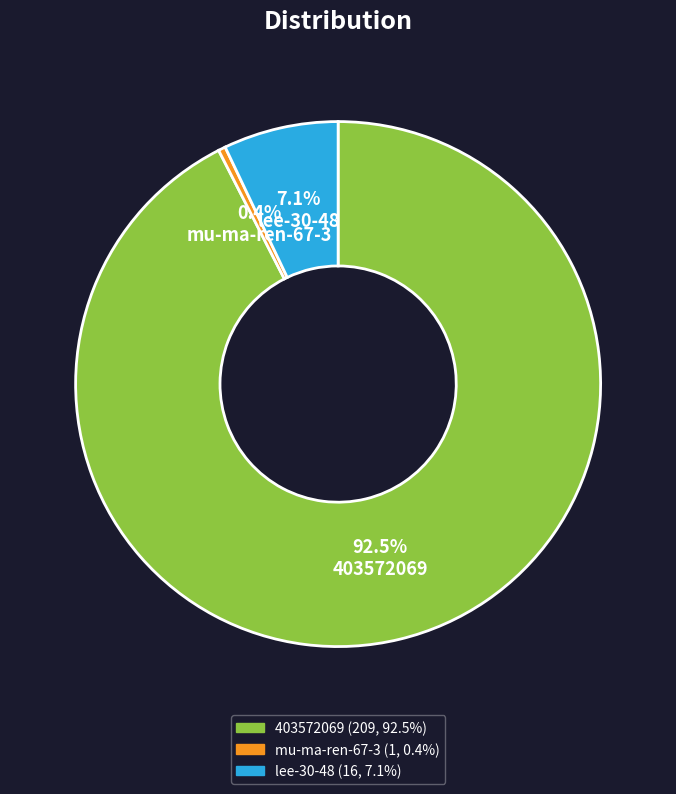

How much of the chart is everything except mu-ma-ren-67-3?

99.6%